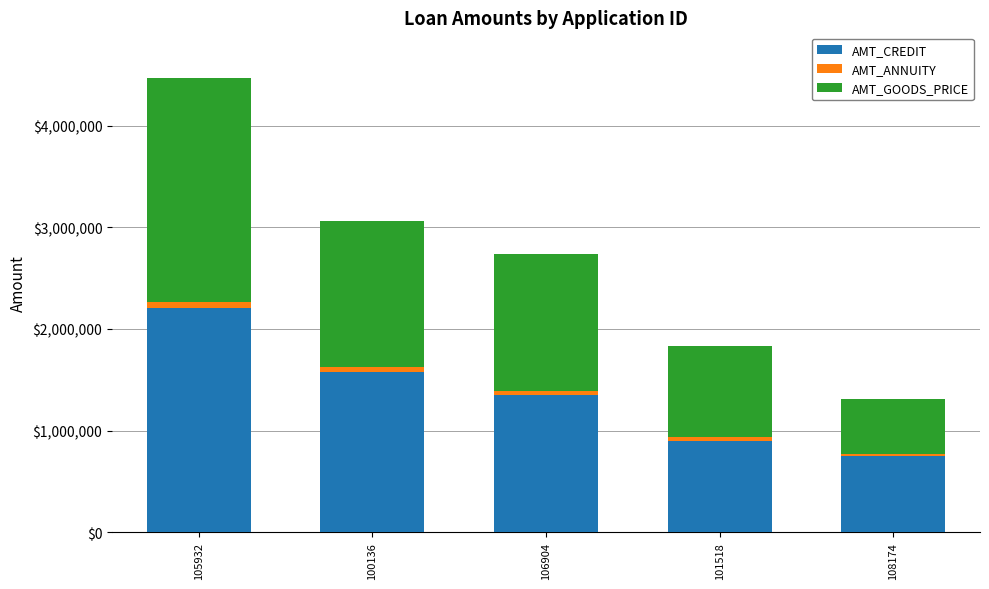

Reading left to right, list the values for the AMT_CREDIT series.

105932=2205000.0	100136=1571931.0	106904=1350000.0	101518=900000.0	108174=753840.0